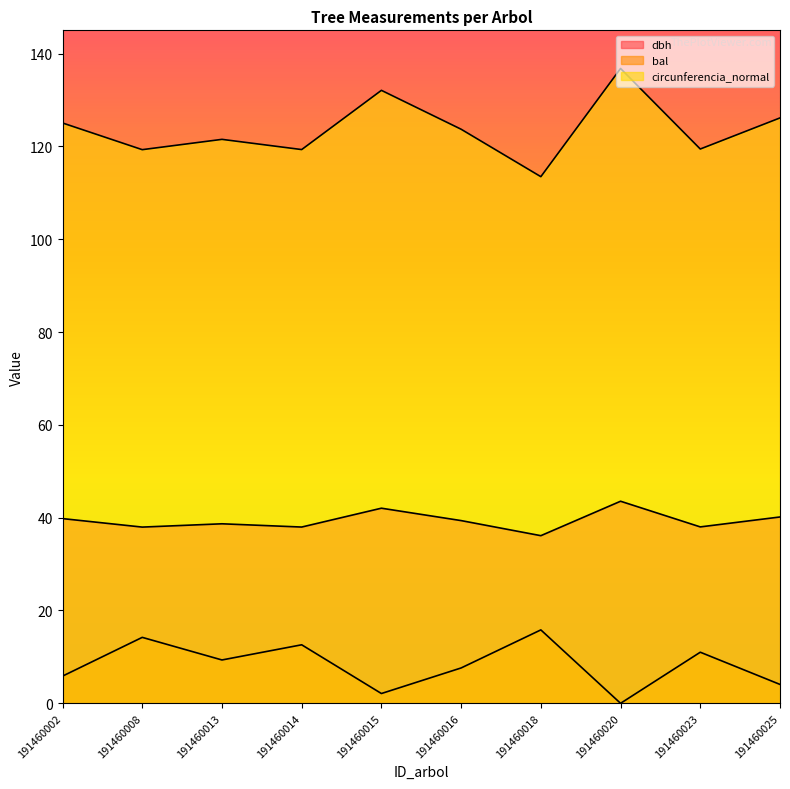

Rank the series by their maximum value, from highest to lowest.

circunferencia_normal, dbh, bal